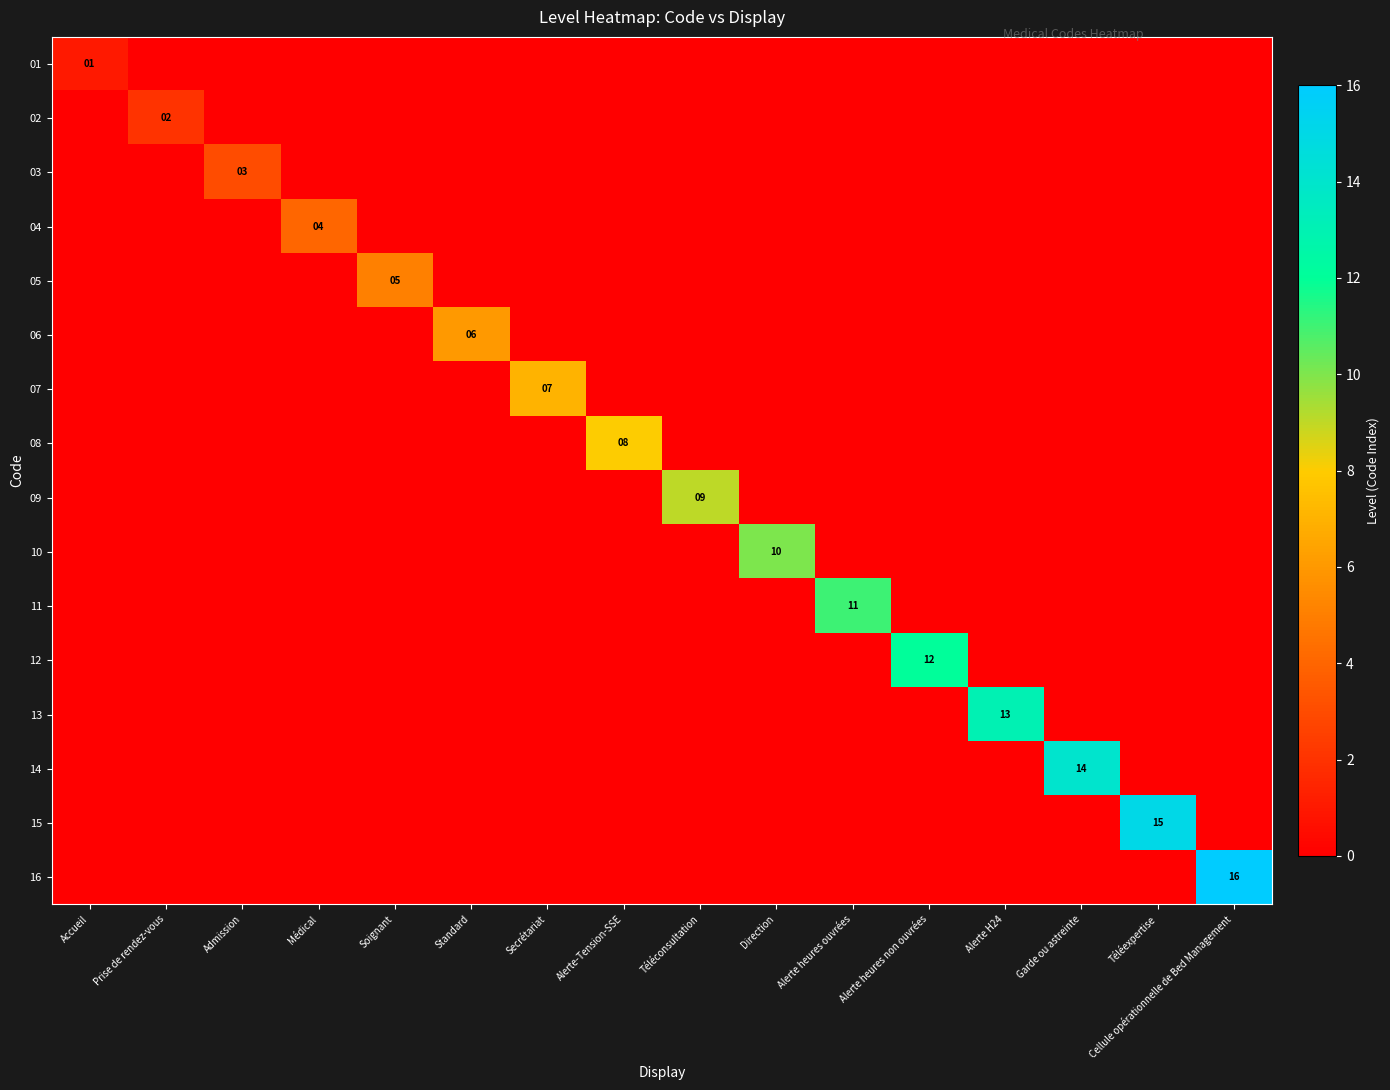

What is the sum of all 12 values?

12